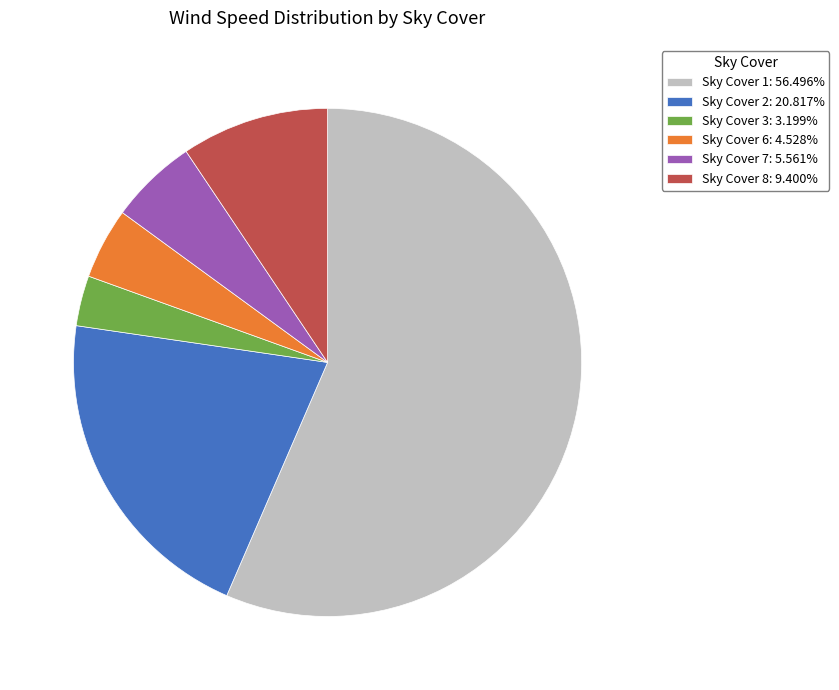

Does Sky Cover 1: 56.496% represent more than half of the total?

Yes